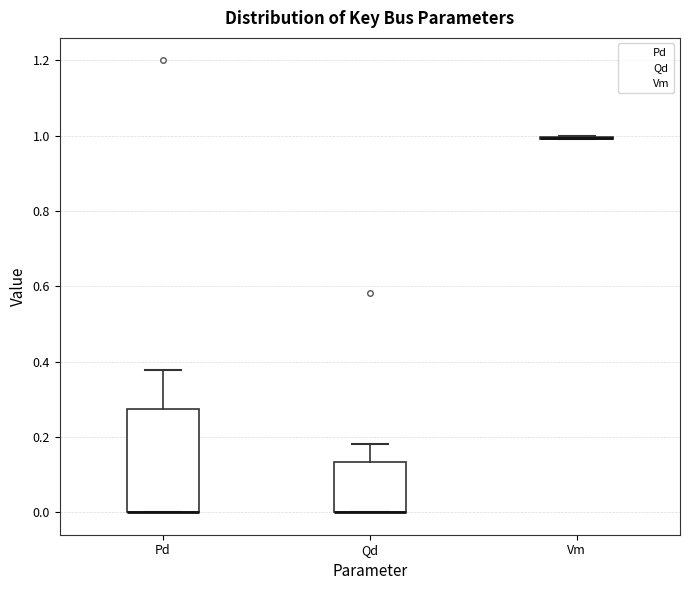

Reading left to right, read every box against the y-axis: the position of its median line, the range the box covers, and the ends of its whiskers. The values are not printed on the chart, so give them approximately, as read against the axis.

Pd: median 0.00 (drawn on the box's lower edge), box 0.00 to 0.28, whiskers 0.00 to 0.38
Qd: median 0.00 (drawn on the box's lower edge), box 0.00 to 0.14, whiskers 0.00 to 0.18
Vm: box collapsed to a line at 1.00, whiskers 1.00 to 1.00